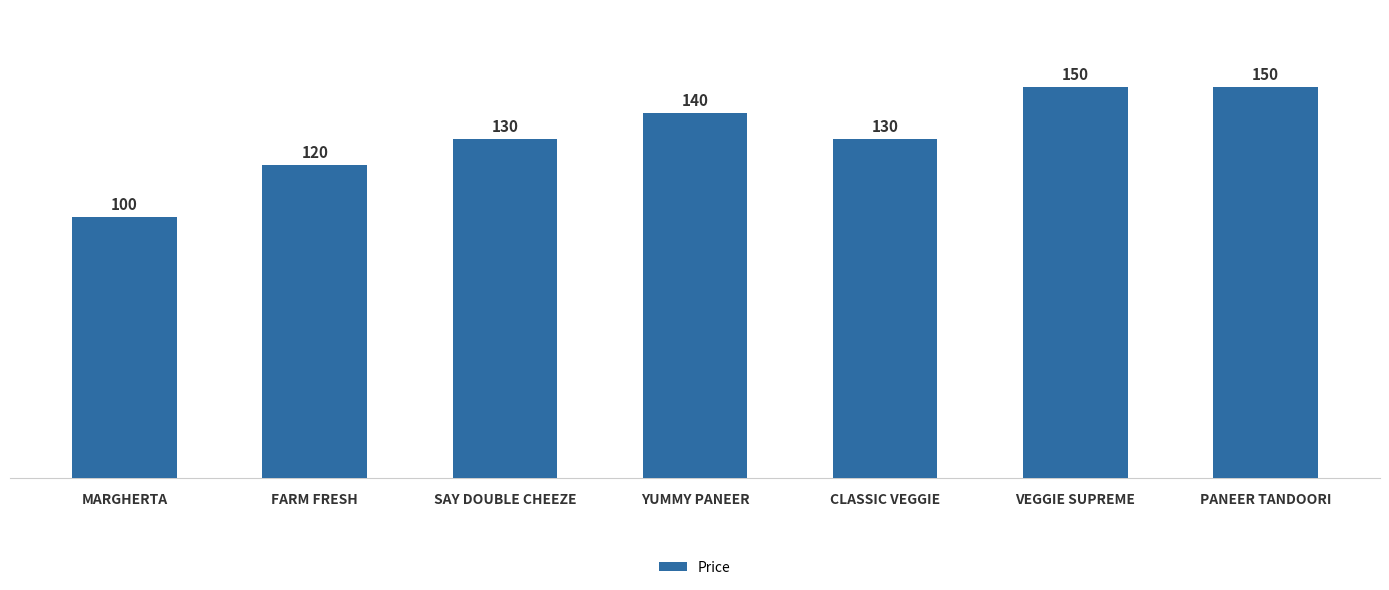

What is the sum of the values at VEGGIE SUPREME and PANEER TANDOORI?

300